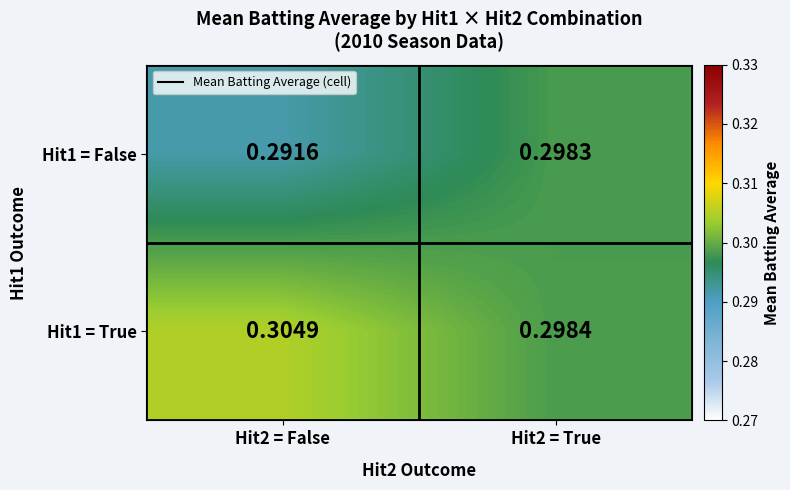

Is the value of Hit1 = True at Hit2 = False greater than the value of Hit1 = False at Hit2 = True?

Yes